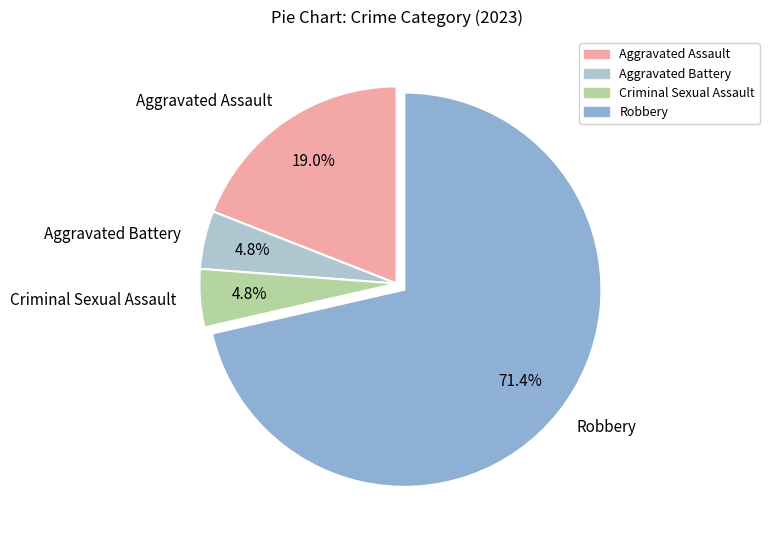

Is it true that Robbery is 81% of the pie?

False